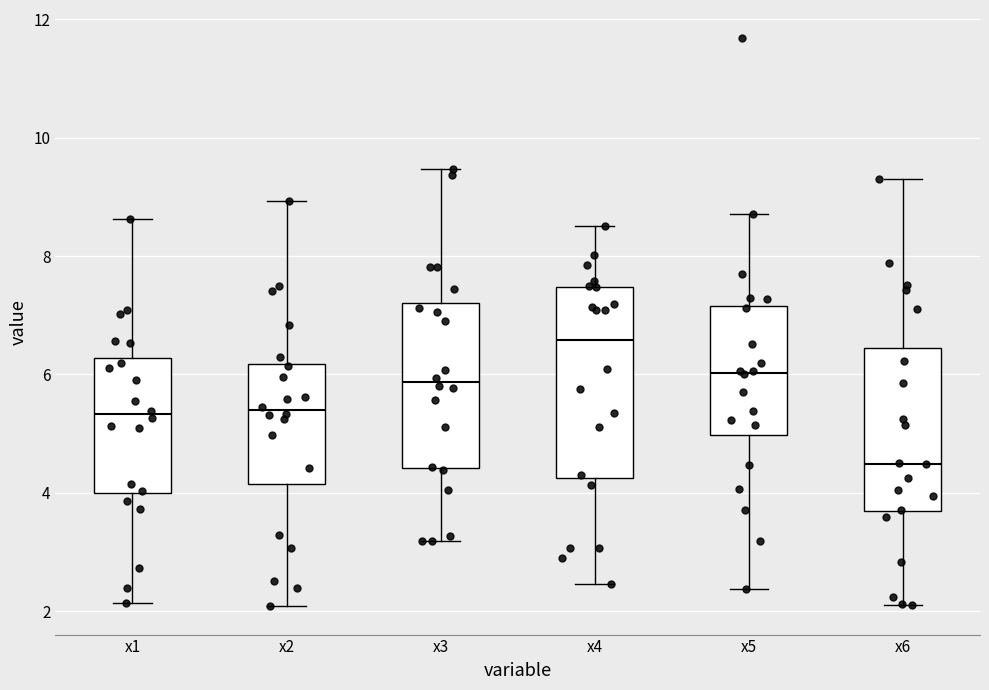

Reading left to right, transcribe this box plot: for each box, give where its median line is, the range the box spans, and where its two whiskers end, as read against the y-axis. The values are not printed on the chart, so give them approximately, as read against the axis.

x1: median 5.4, box 4.0 to 6.2, whiskers 2.2 to 8.6
x2: median 5.4, box 4.2 to 6.2, whiskers 2.0 to 9.0
x3: median 5.8, box 4.4 to 7.2, whiskers 3.2 to 9.4
x4: median 6.6, box 4.2 to 7.4, whiskers 2.4 to 8.6
x5: median 6.0, box 5.0 to 7.2, whiskers 2.4 to 8.8
x6: median 4.4, box 3.6 to 6.4, whiskers 2.0 to 9.2